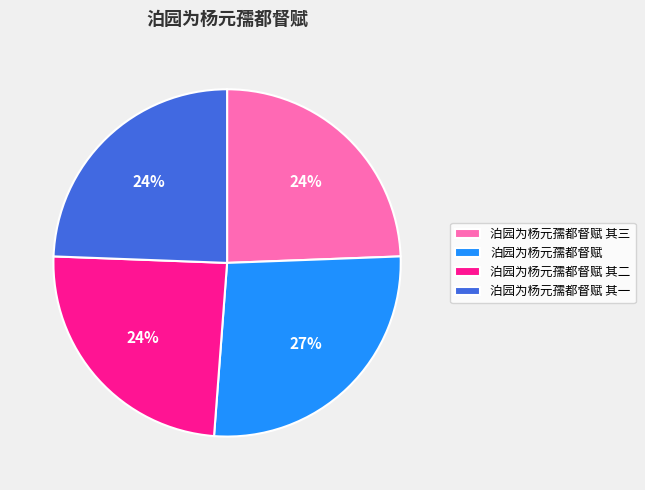

Combined, do 泊园为杨元孺都督赋 其二 and 泊园为杨元孺都督赋 其一 account for over 50%?

No